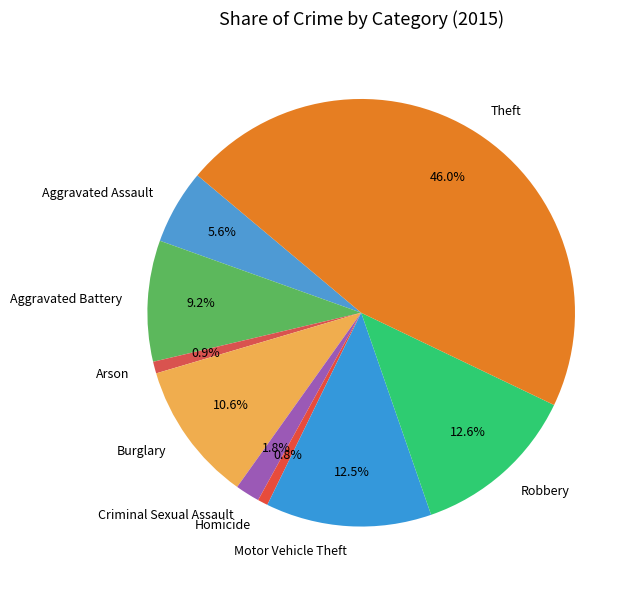

How many segments does this pie chart have?

9